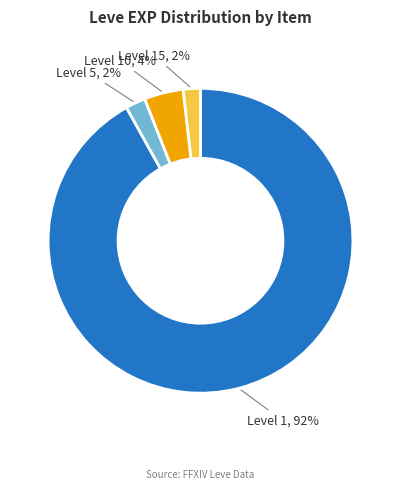

To the nearest percent, what is the difference between the largest and smallest slice percentages?

90%